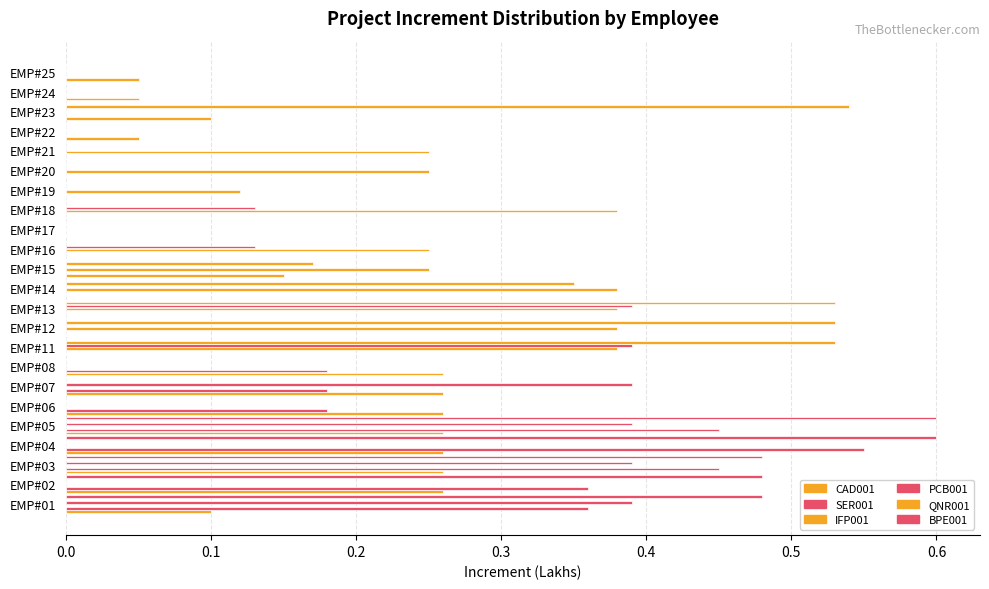

How many PCB001 values are between 0 and 1?

23